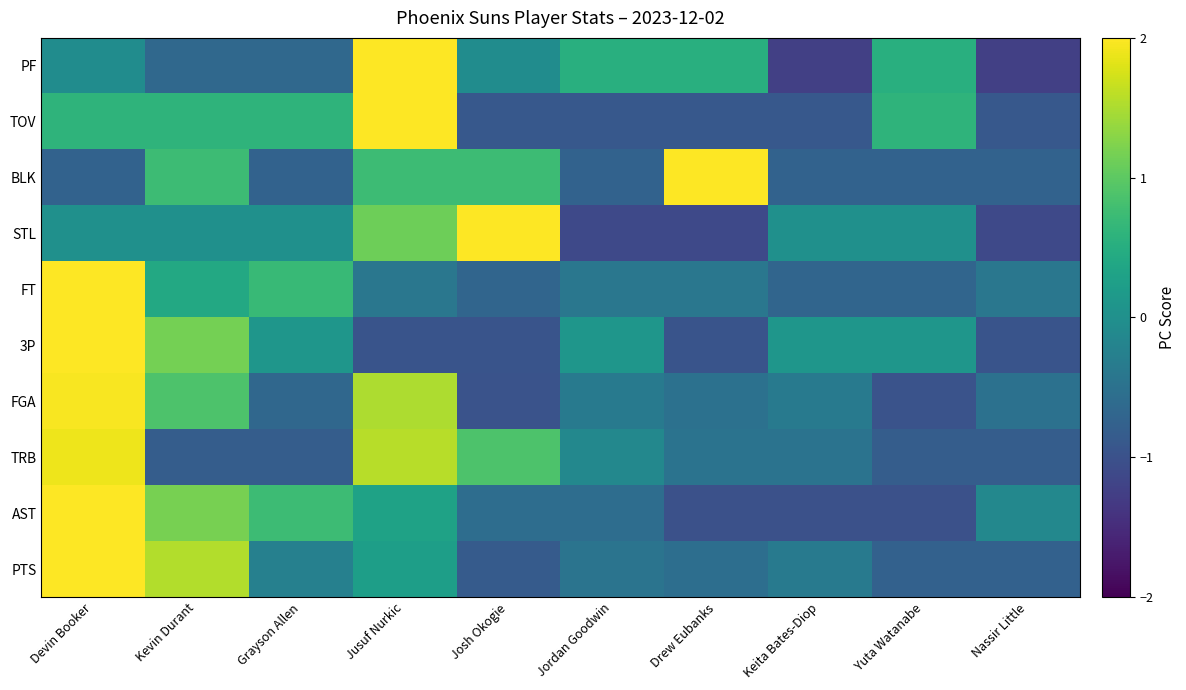

What is the maximum value shown in the chart?

2.7